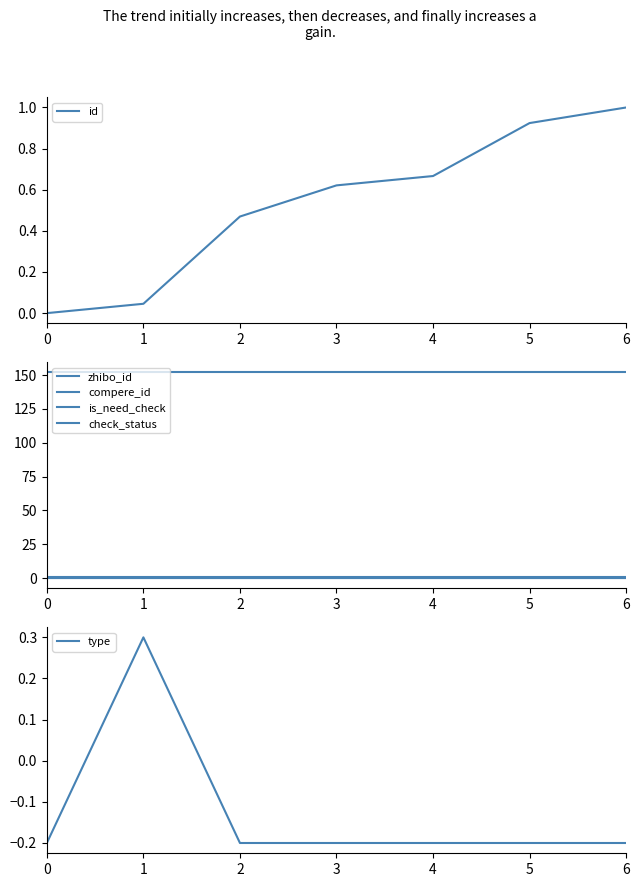

What is the greatest value displayed?

152.0